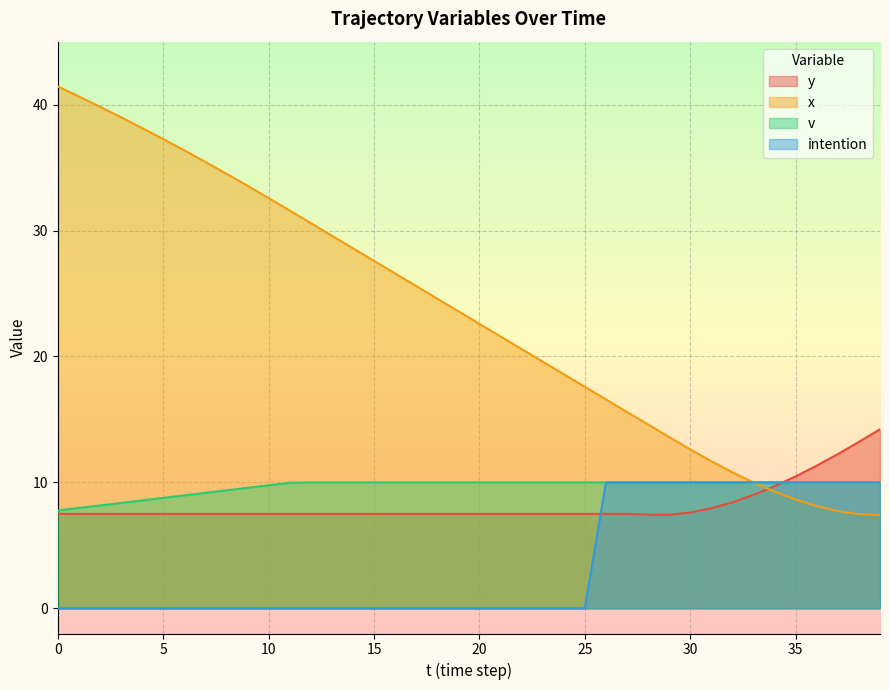

Reading right to left, list all the values displayed in this chart.

y: 39=14.2	38=13.2	37=12.2	36=11.3	35=10.5	34=9.7	33=9.0	32=8.4	31=8.0	30=7.6	29=7.4	28=7.4	27=7.5	26=7.5	25=7.5	24=7.5	23=7.5	22=7.5	21=7.5	20=7.5	19=7.5	18=7.5	17=7.5	16=7.5	15=7.5	14=7.5	13=7.5	12=7.5	11=7.5	10=7.5	9=7.5	8=7.5	7=7.5	6=7.5	5=7.5	4=7.5	3=7.5	2=7.5	1=7.5	0=7.5
x: 39=7.4	38=7.5	37=7.7	36=8.1	35=8.6	34=9.3	33=10.0	32=10.8	31=11.7	30=12.6	29=13.6	28=14.6	27=15.6	26=16.6	25=17.6	24=18.6	23=19.6	22=20.6	21=21.6	20=22.6	19=23.6	18=24.6	17=25.6	16=26.6	15=27.6	14=28.6	13=29.6	12=30.6	11=31.6	10=32.6	9=33.6	8=34.5	7=35.5	6=36.4	5=37.3	4=38.1	3=39.0	2=39.8	1=40.6	0=41.5
v: 39=10.0	38=10.0	37=10.0	36=10.0	35=10.0	34=10.0	33=10.0	32=10.0	31=10.0	30=10.0	29=10.0	28=10.0	27=10.0	26=10.0	25=10.0	24=10.0	23=10.0	22=10.0	21=10.0	20=10.0	19=10.0	18=10.0	17=10.0	16=10.0	15=10.0	14=10.0	13=10.0	12=10.0	11=10.0	10=9.8	9=9.6	8=9.4	7=9.2	6=9.0	5=8.8	4=8.6	3=8.4	2=8.2	1=8.0	0=7.8
intention: 39=10.0	38=10.0	37=10.0	36=10.0	35=10.0	34=10.0	33=10.0	32=10.0	31=10.0	30=10.0	29=10.0	28=10.0	27=10.0	26=10.0	25=0.0	24=0.0	23=0.0	22=0.0	21=0.0	20=0.0	19=0.0	18=0.0	17=0.0	16=0.0	15=0.0	14=0.0	13=0.0	12=0.0	11=0.0	10=0.0	9=0.0	8=0.0	7=0.0	6=0.0	5=0.0	4=0.0	3=0.0	2=0.0	1=0.0	0=0.0